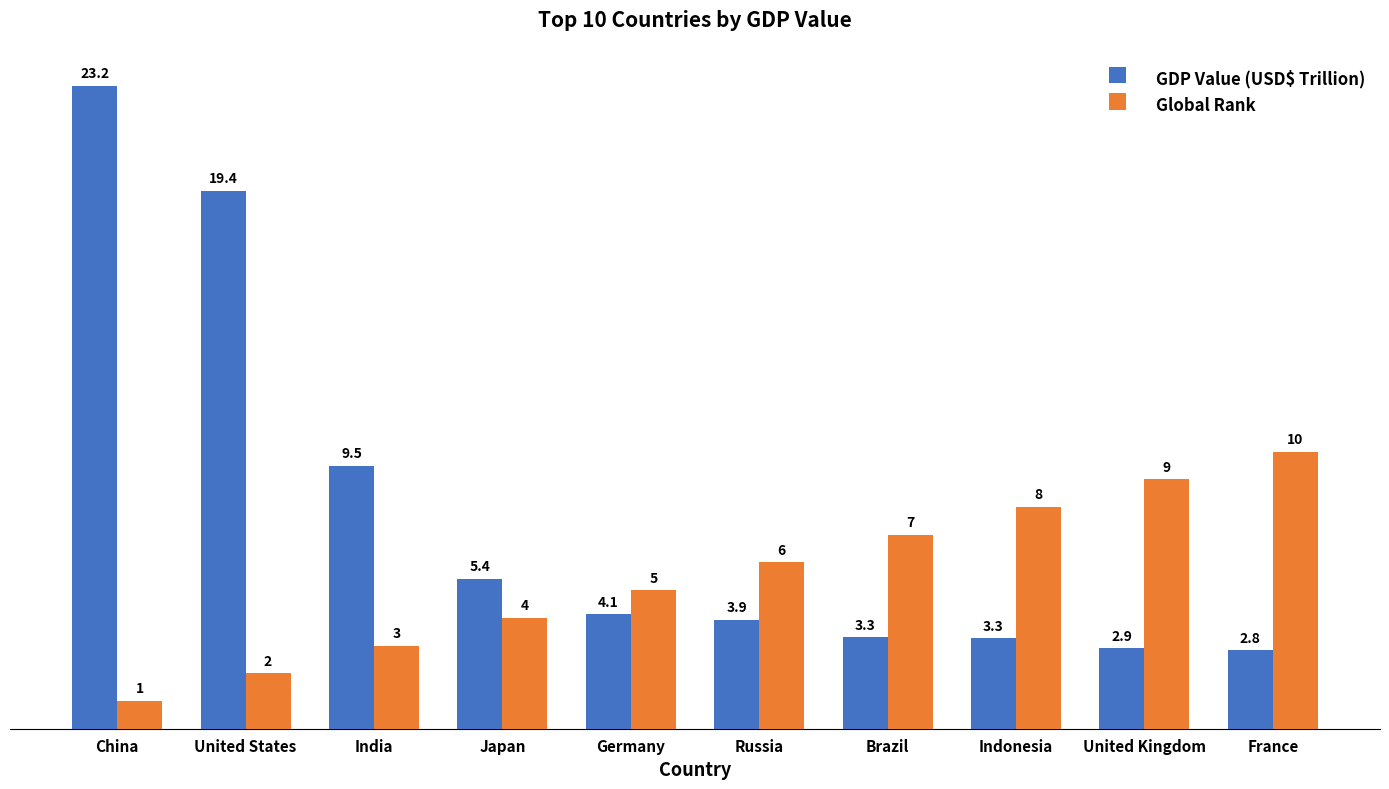

At which label does Global Rank reach its minimum?

China